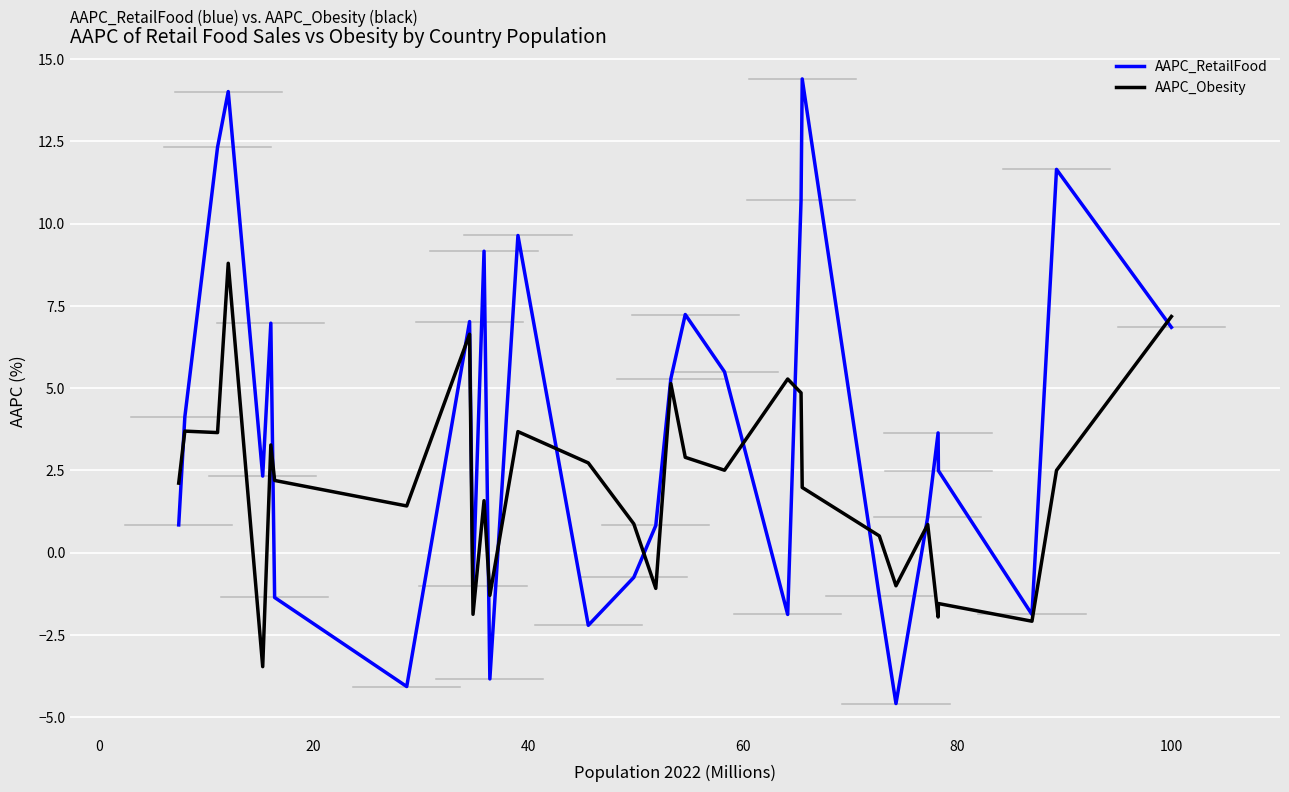

Rank the series by their maximum value, from lowest to highest.

AAPC_Obesity, AAPC_RetailFood